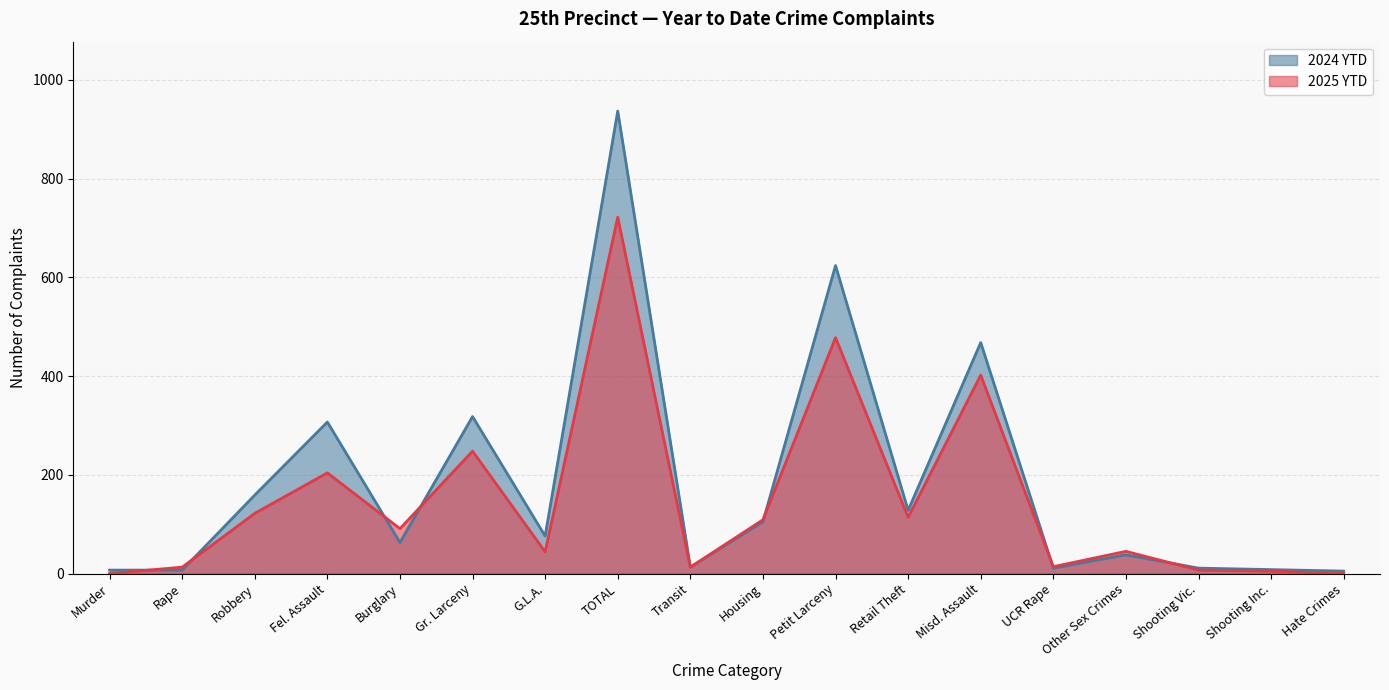

How many interior local peaks does the 2025 YTD series have?

6